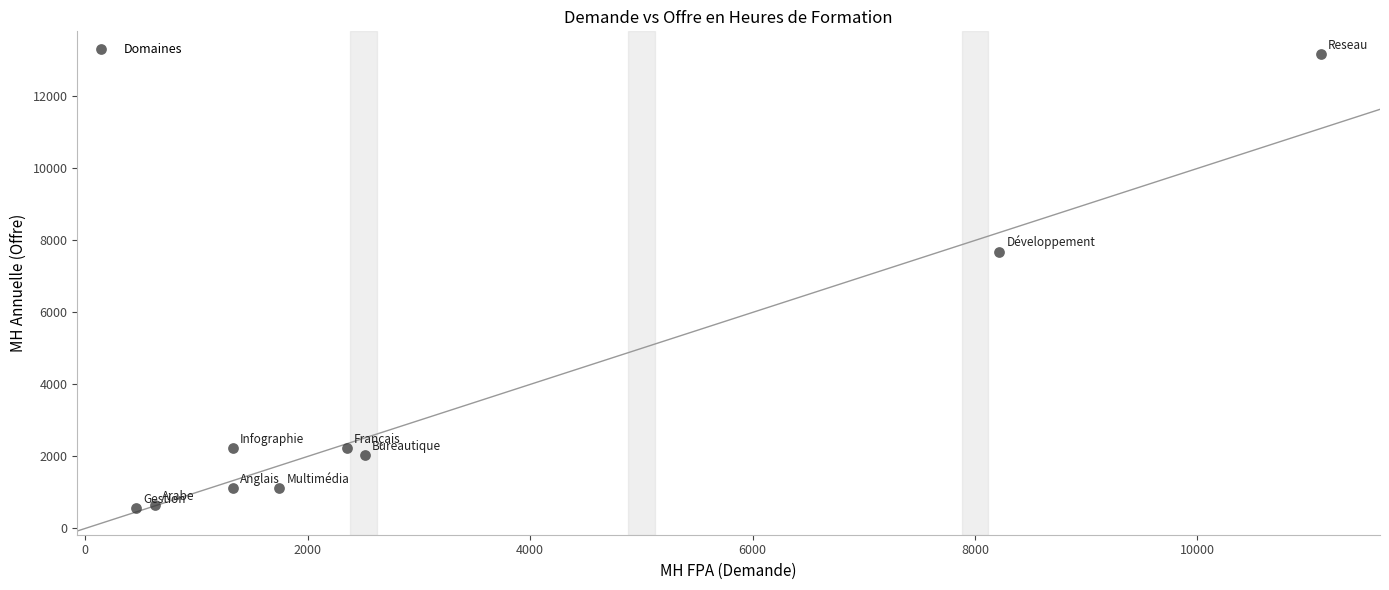

What Y value in the scatter plot is closest to 6864?

7677.5